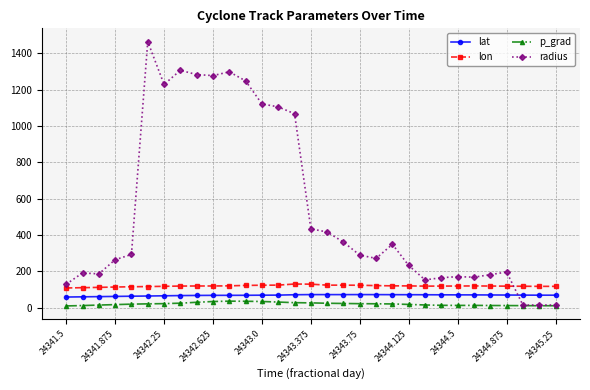

Is this an area chart (filled region under the line)?

No